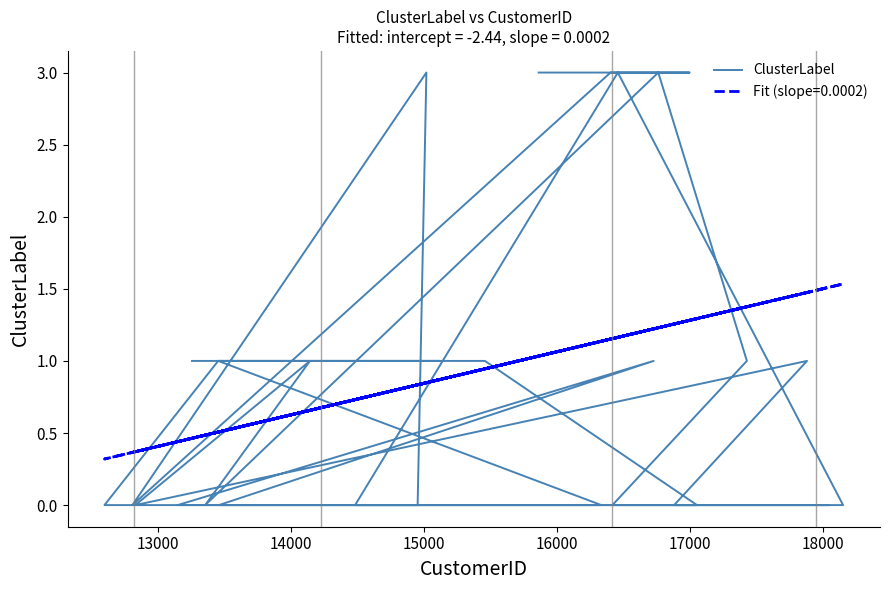

What is the difference between the maximum and second lowest values?

3